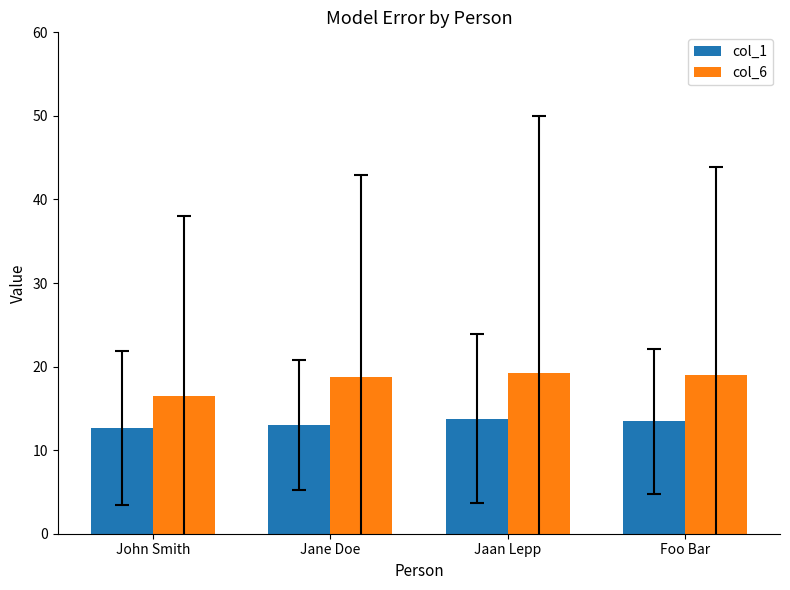

What is the average value of the col_1 series?

13.2